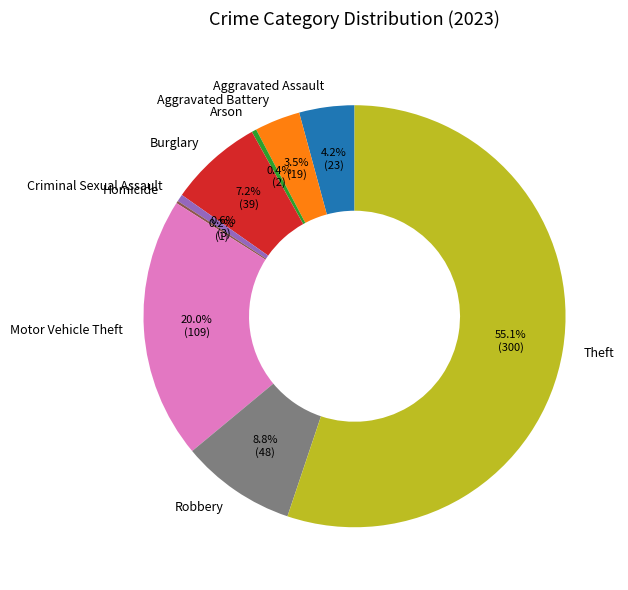

The Aggravated Battery slice represents 9% of the pie. True or false?

False